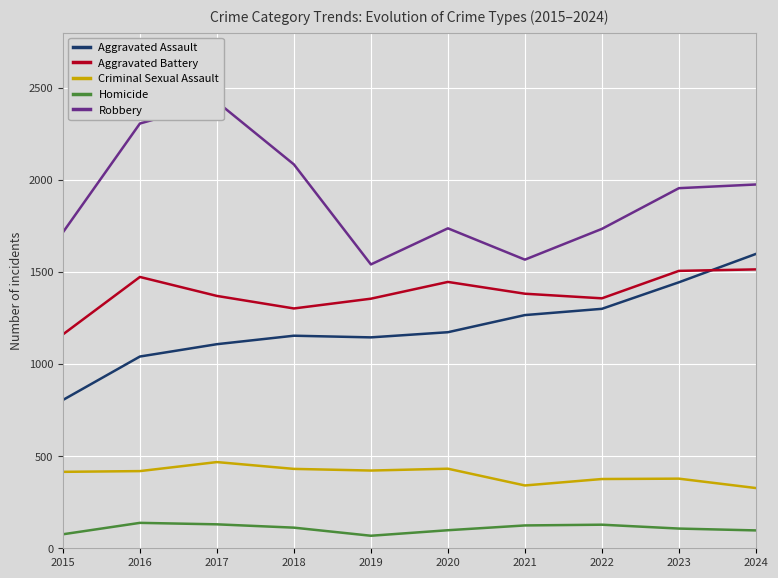

Between 2017 and 2019, which series saw the biggest shift?

Robbery